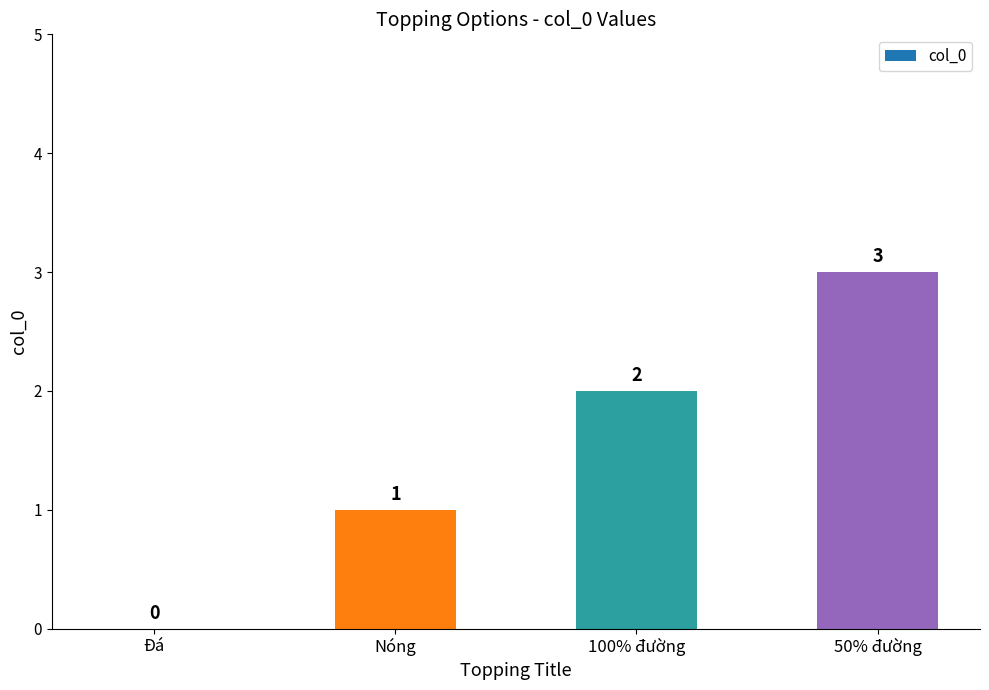

Are the bars horizontal?

No